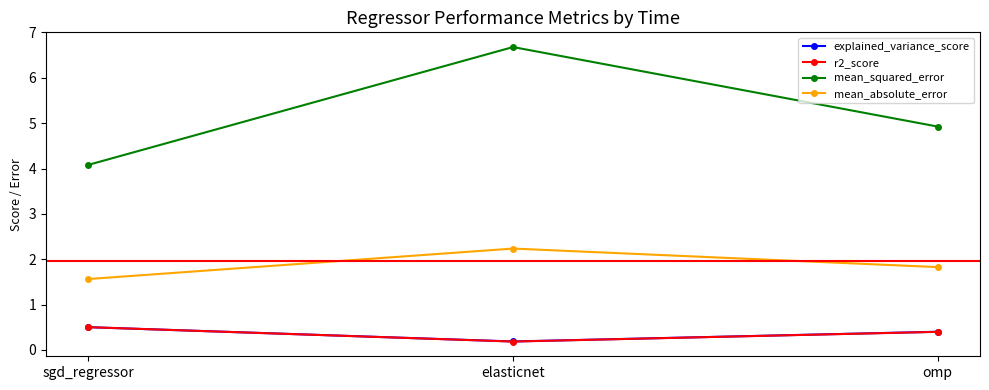

What is the average value of the explained_variance_score series?

0.4